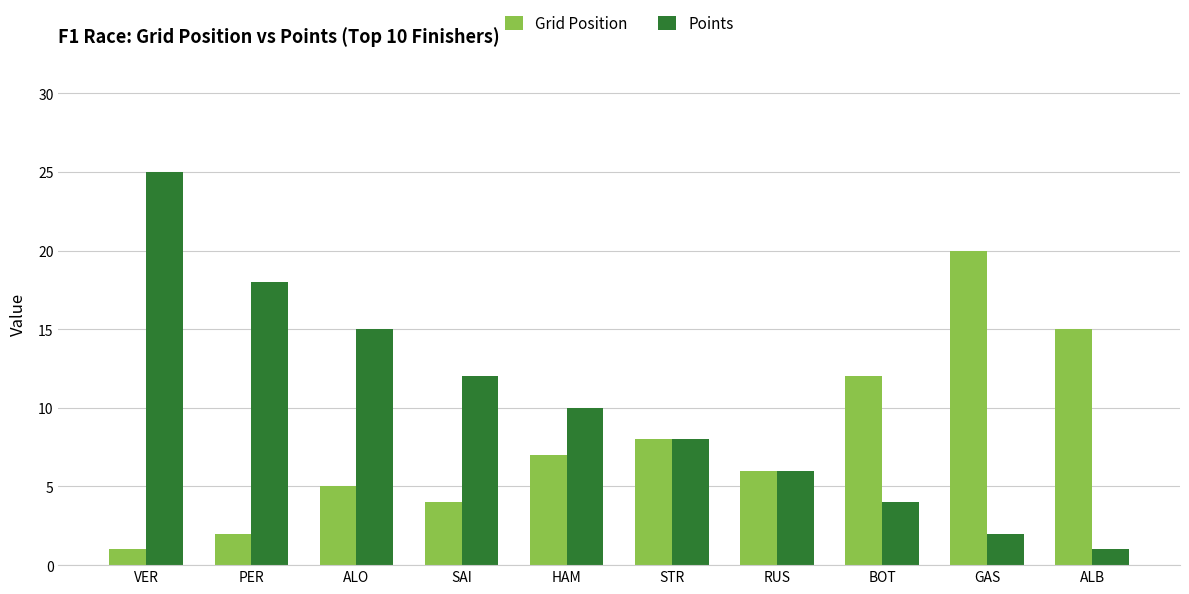

What is the spread (max minus min) of values at BOT?

8